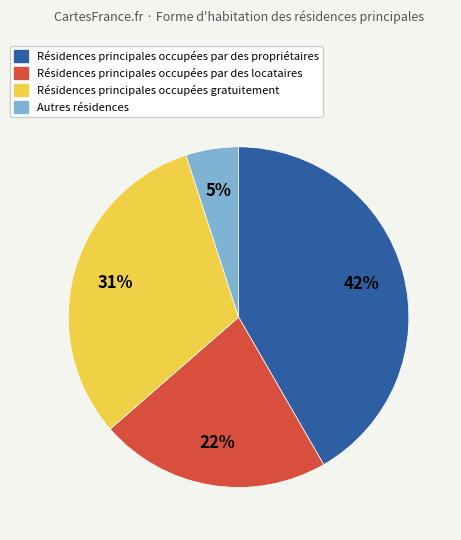

How many segments does this pie chart have?

4